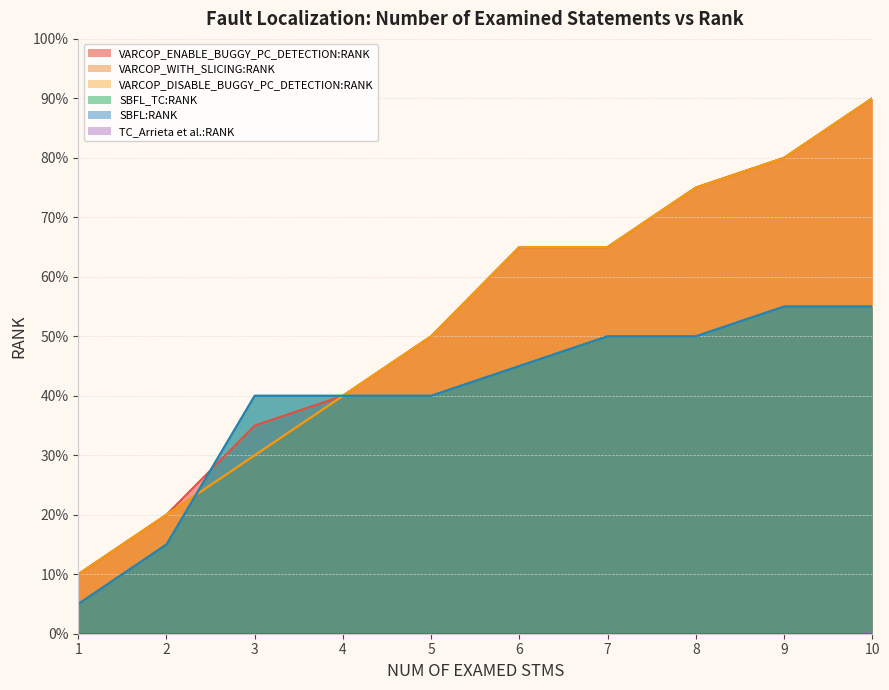

Does the chart display data point markers on the line(s)?

No